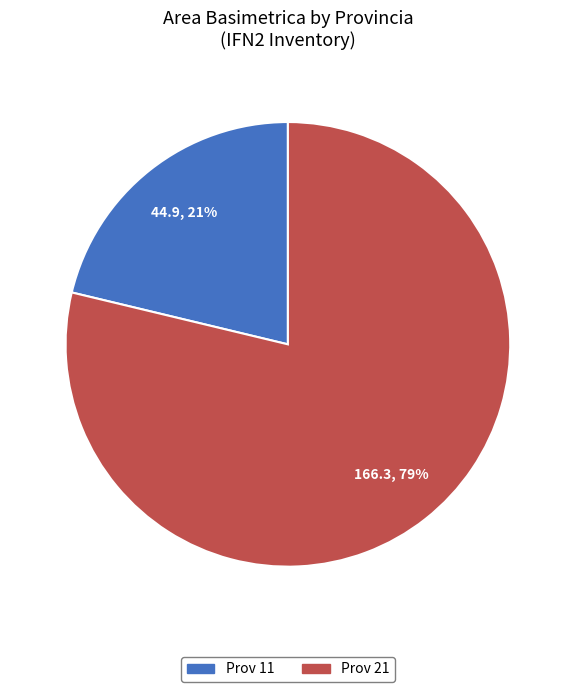

How many slices are in this pie chart?

2